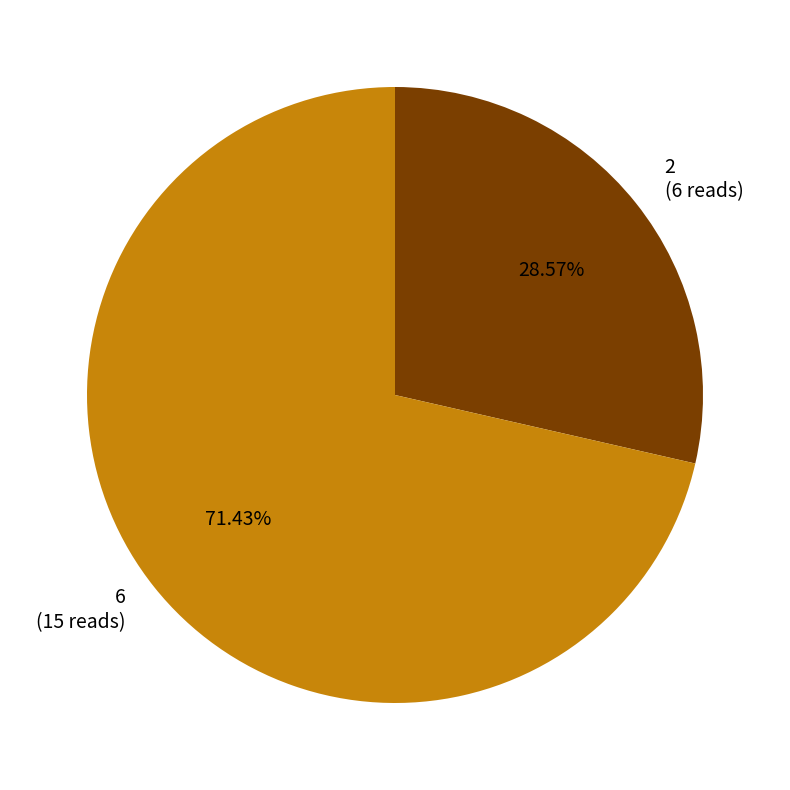

What is the ratio of the value at 6 to the value at 2?

2.5